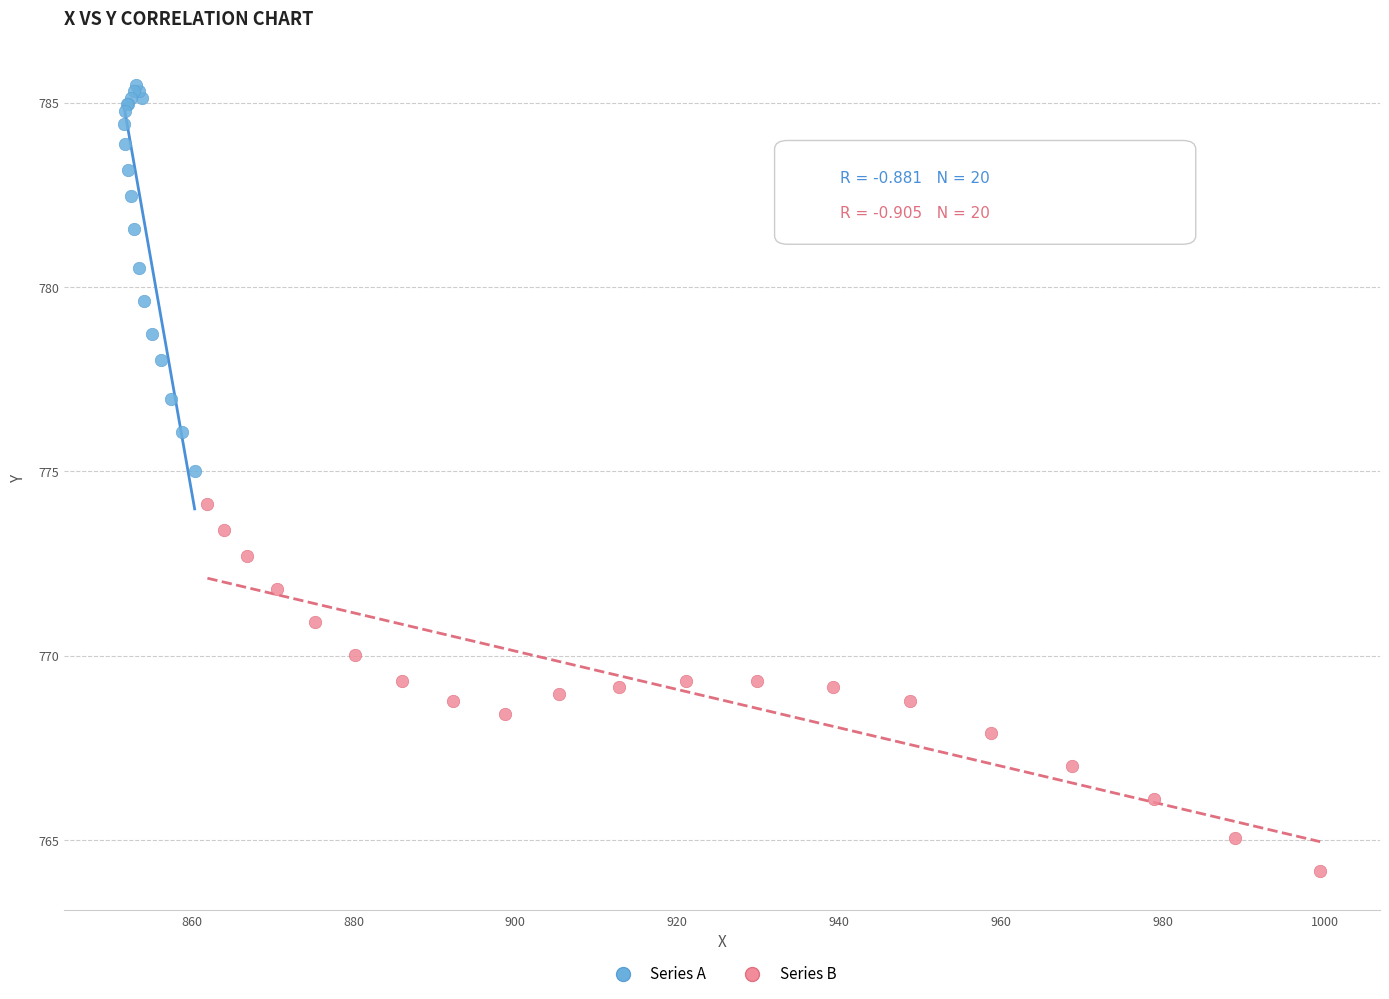

What are all the series names shown in the legend?

Series A, Series B